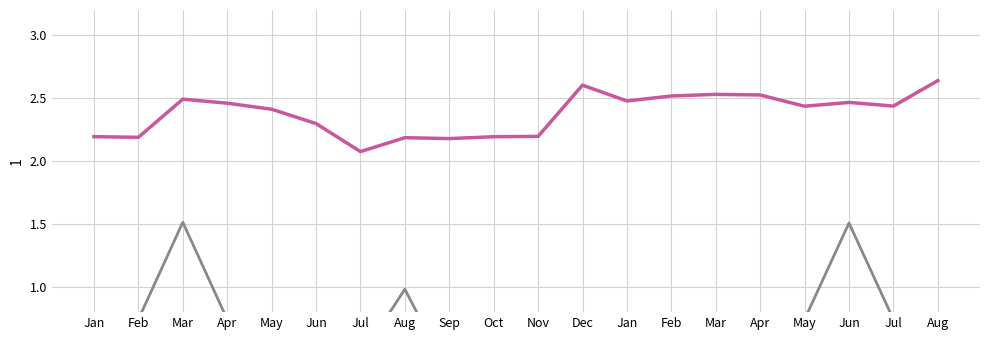

Reading left to right, extract all data points from this chart.

Adsorption energy: Jan=2.2	Feb=2.2	Mar=2.5	Apr=2.5	May=2.4	Jun=2.3	Jul=2.1	Aug=2.2	Sep=2.2	Oct=2.2	Nov=2.2	Dec=2.6	Jan=2.5	Feb=2.5	Mar=2.5	Apr=2.5	May=2.4	Jun=2.5	Jul=2.4	Aug=2.6
lig3_core_EN_diff: Jan=0.5	Feb=0.7	Mar=1.5	Apr=0.7	May=0.7	Jun=0.4	Jul=0.4	Aug=1.0	Sep=0.3	Oct=0.7	Nov=0.5	Dec=0.4	Jan=0.7	Feb=0.5	Mar=0.6	Apr=0.5	May=0.7	Jun=1.5	Jul=0.7	Aug=0.4